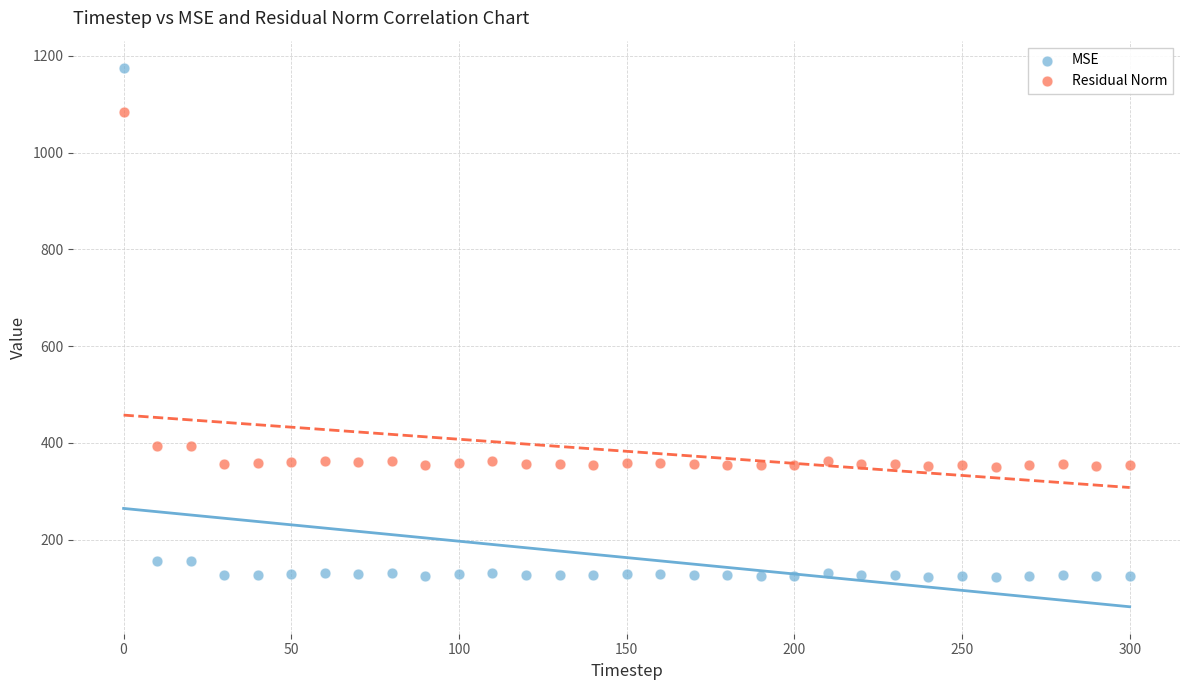

Which series reaches the minimum Y coordinate?

MSE